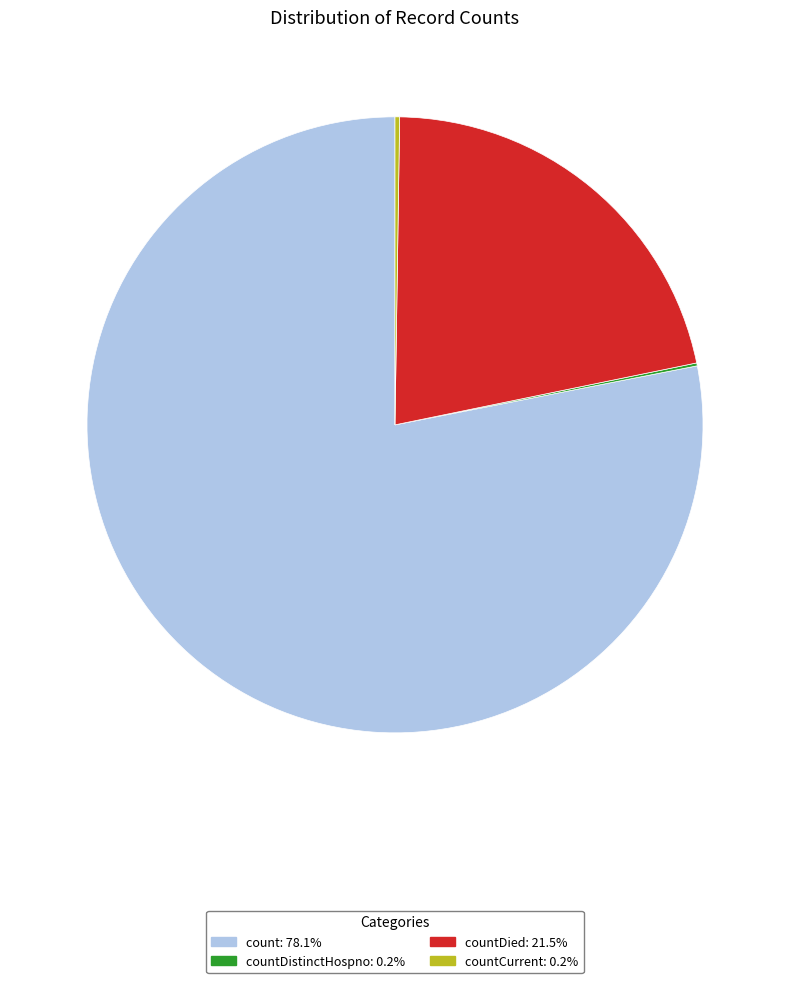

Is there a majority slice in this chart?

Yes